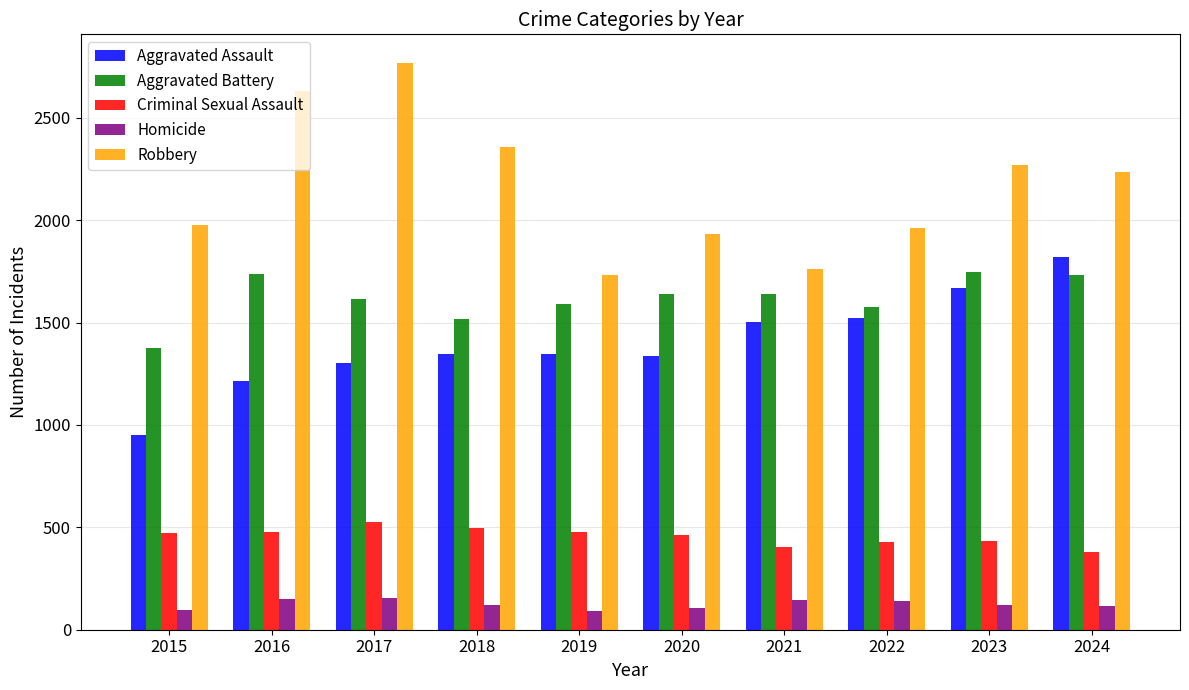

What is the total value across all series at 2016?

6204